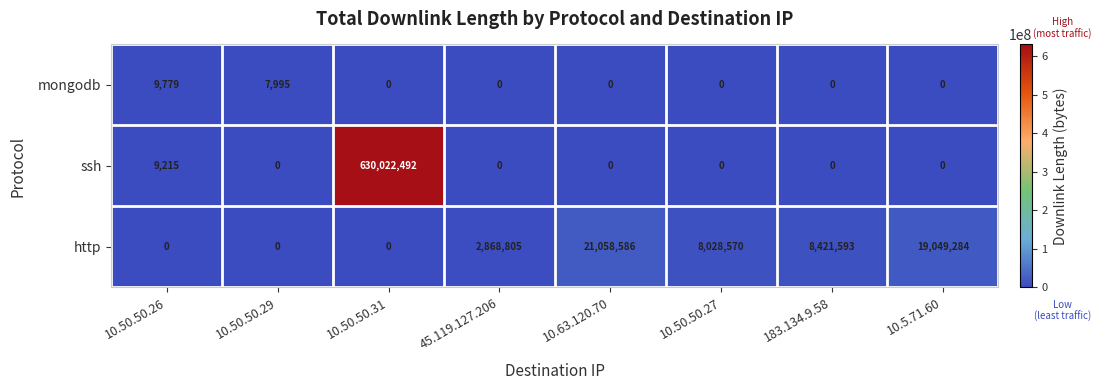

Which series changed the most between 10.50.50.31 and 10.50.50.27?

ssh